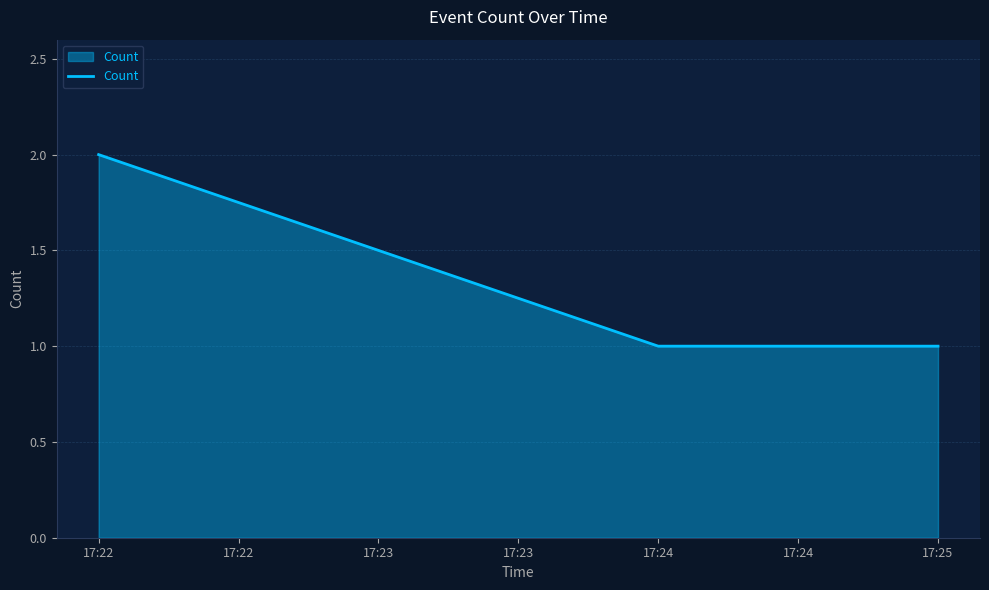

Which category has the highest value across all series?

17:22